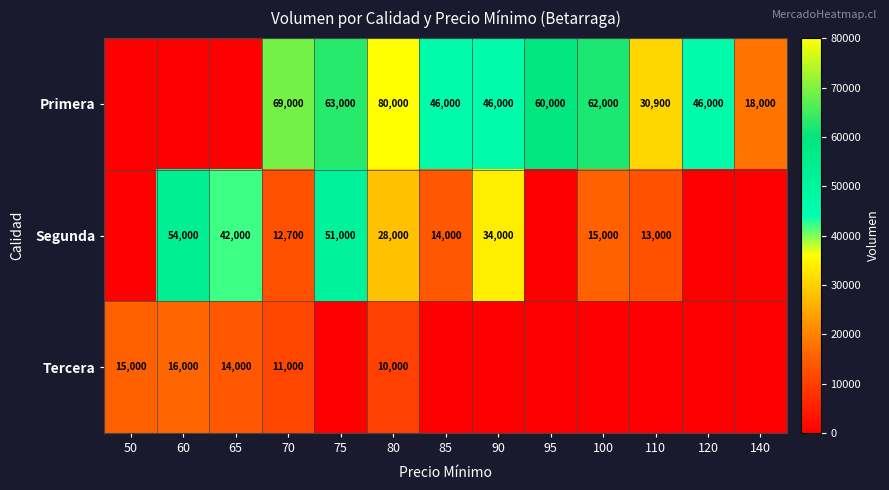

Rank the series at 70 from lowest to highest value.

Tercera, Segunda, Primera